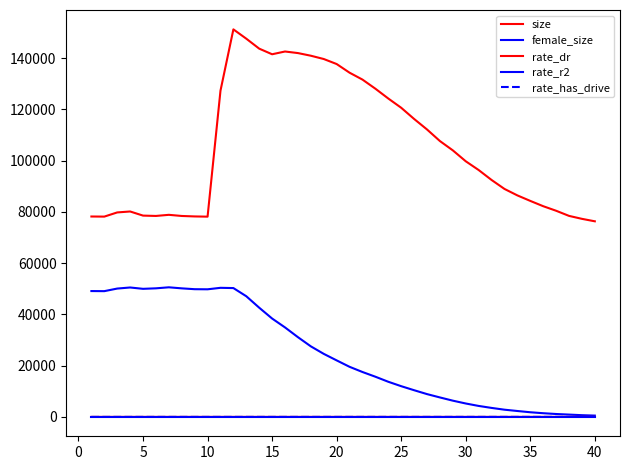

Is this an area chart (filled region under the line)?

No